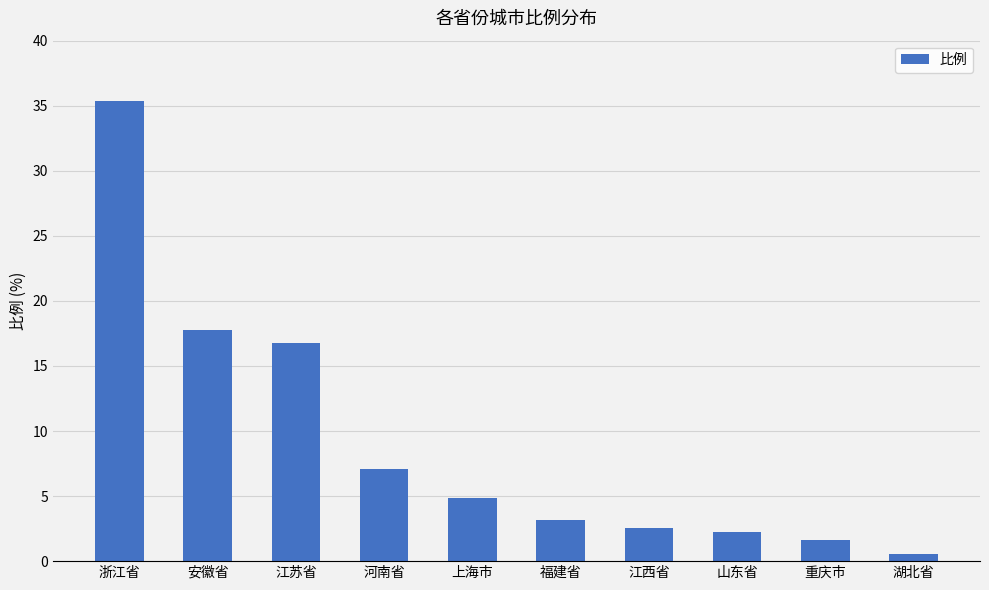

Read the value at 江西省.

2.5